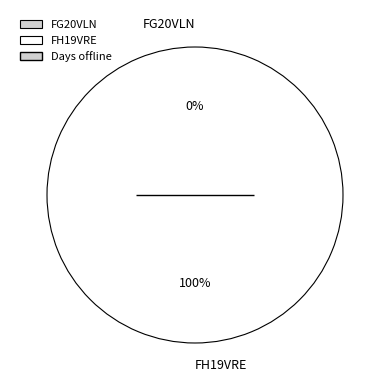

Rank the categories by value from lowest to highest.

FG20VLN, FH19VRE